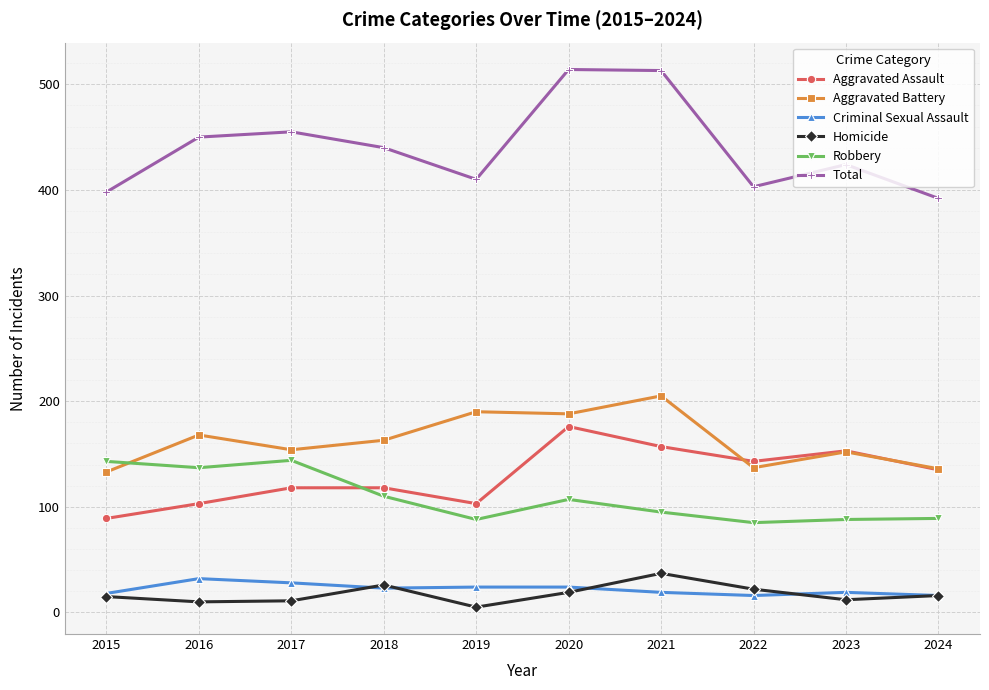

The Robbery series shows 136 at 2019. True or false?

False